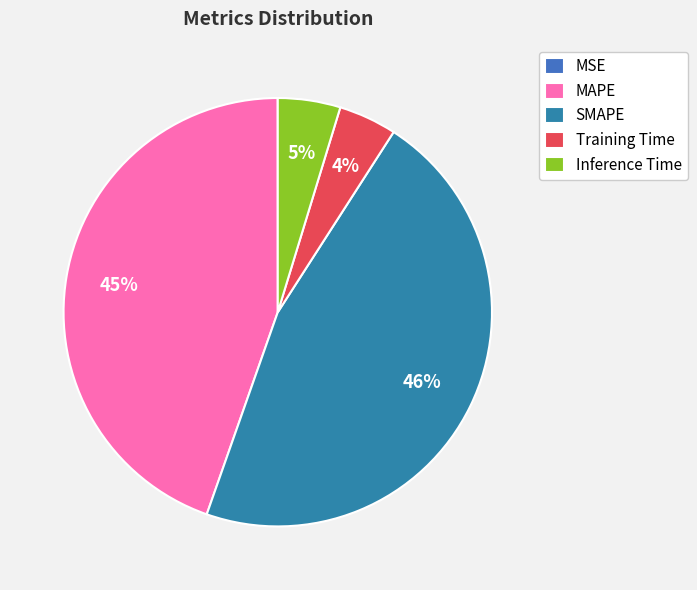

What portion of the pie excludes MAPE?

55.4%